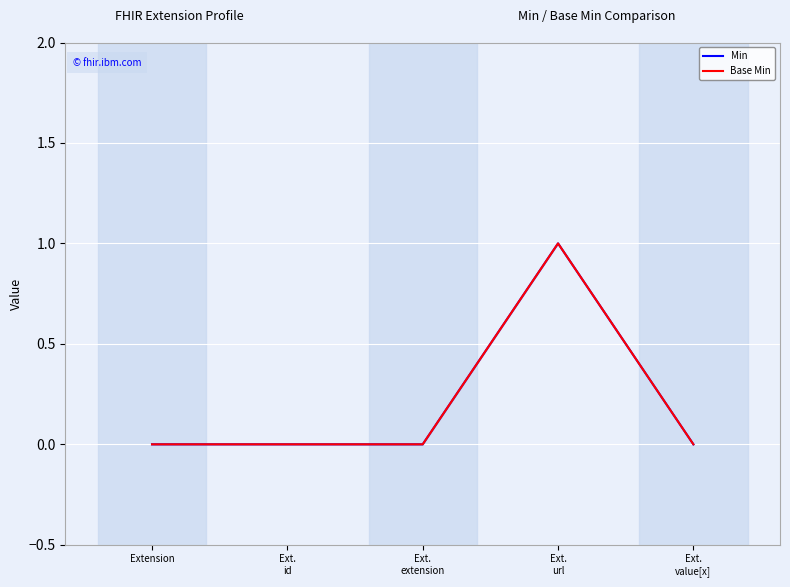

True or false: Base Min and Min intersect in this chart.

False